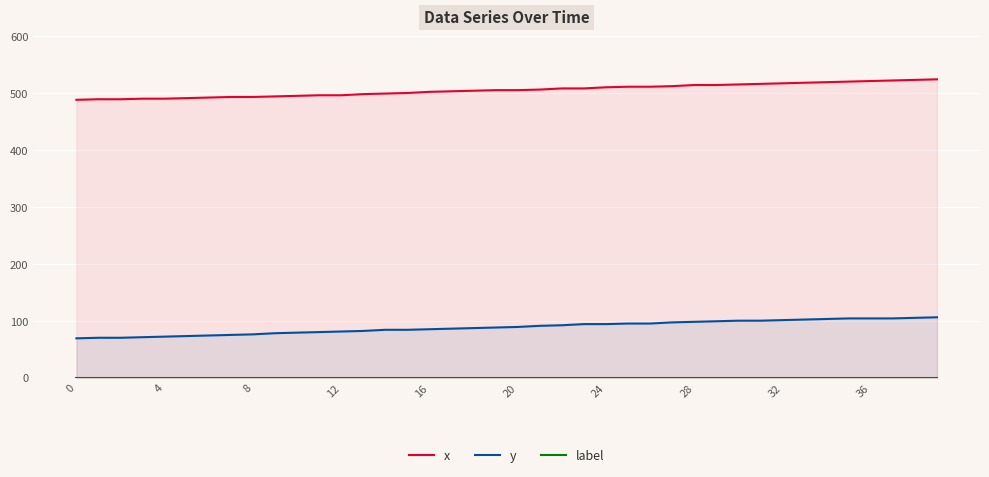

What are all the series names shown in the legend?

x, y, label